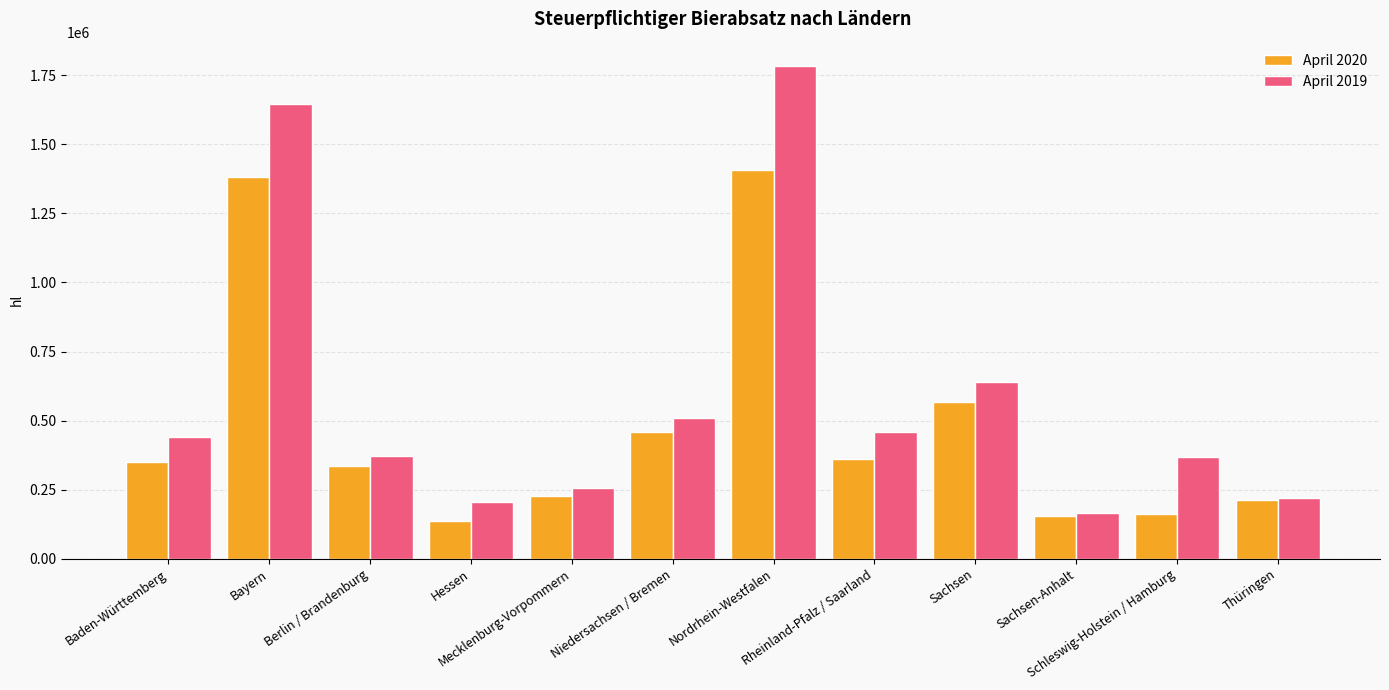

What is the value of the April 2019 bar at the 4th from the left?

206431.6